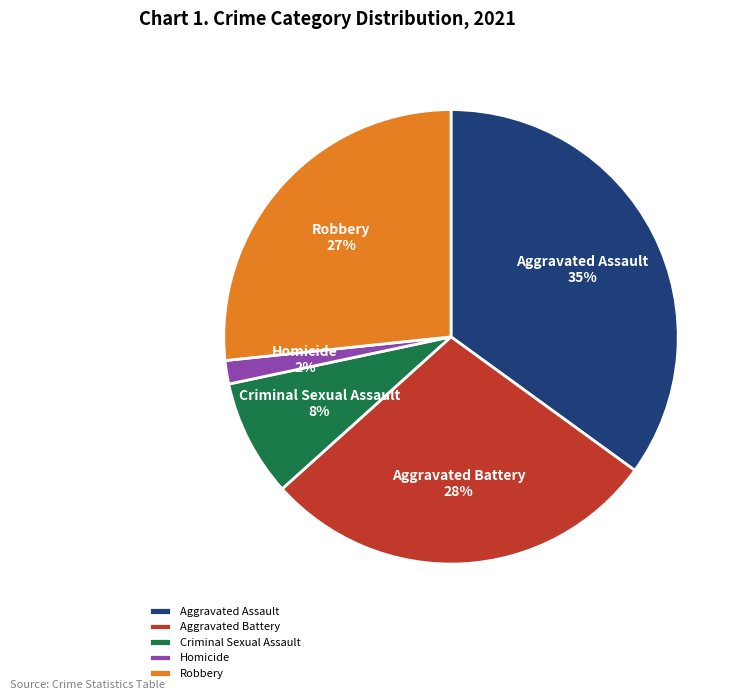

Is Aggravated Assault the majority of the pie?

No